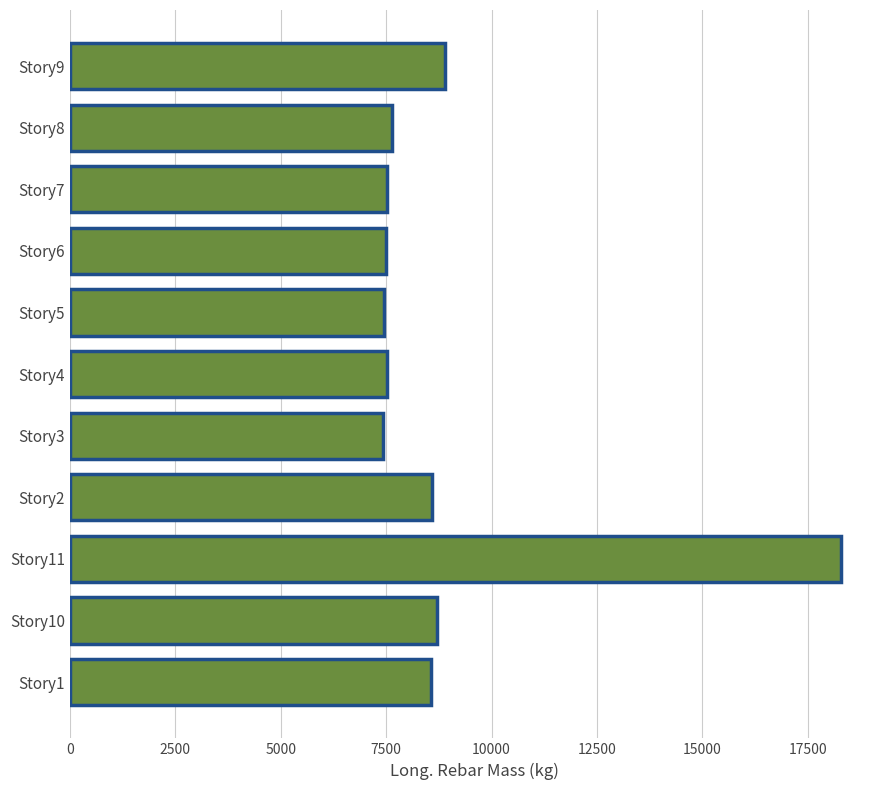

The value at Story6 is 7500.7. True or false?

True